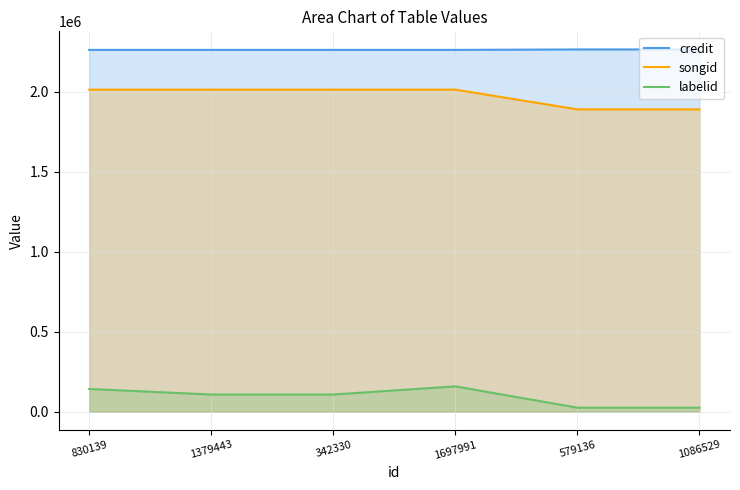

What is the sum of all songid values?

11834442